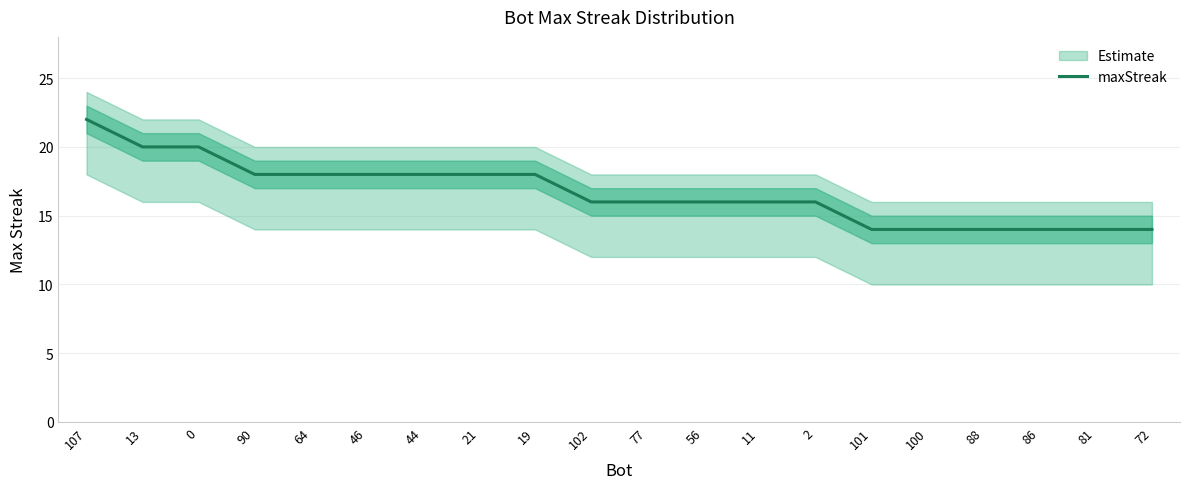

What is the difference between the values at 72 and 56?

2